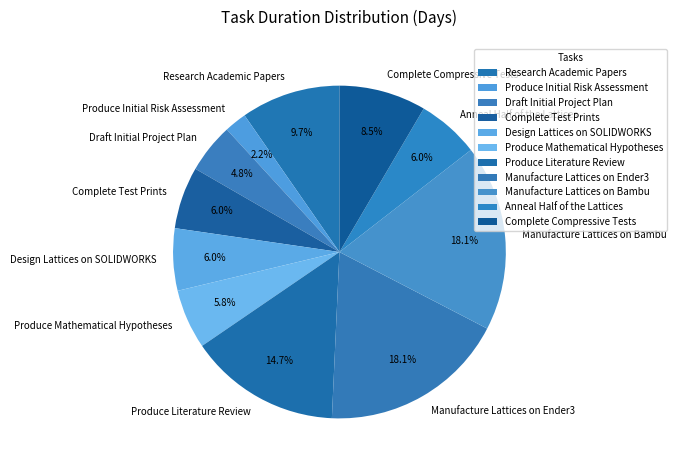

Does Manufacture Lattices on Bambu account for over 50% of the chart?

No